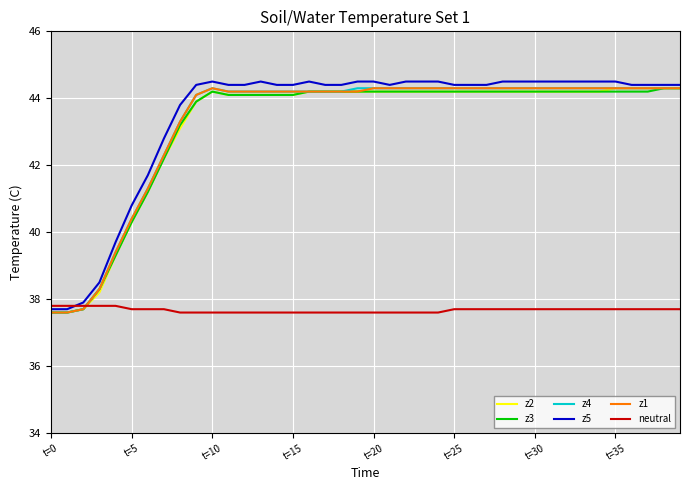

Which series has the largest range (max minus min)?

z5